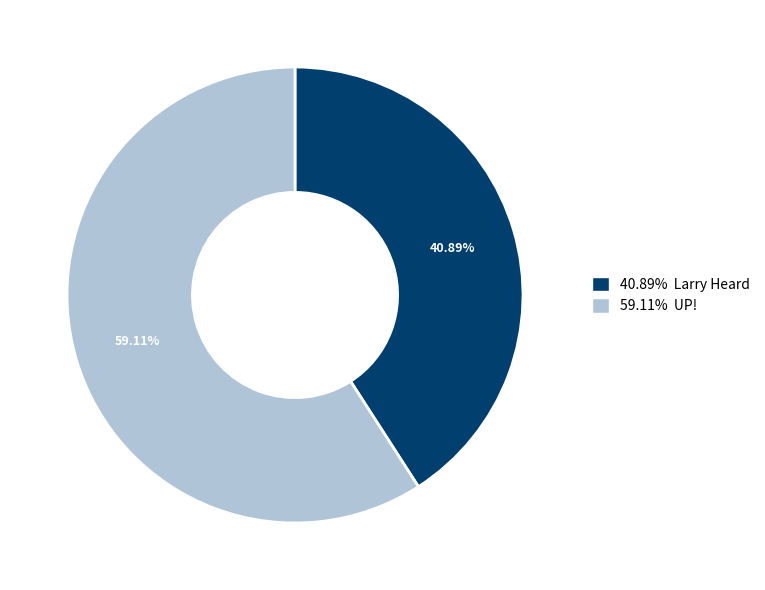

Is there a majority slice in this chart?

Yes